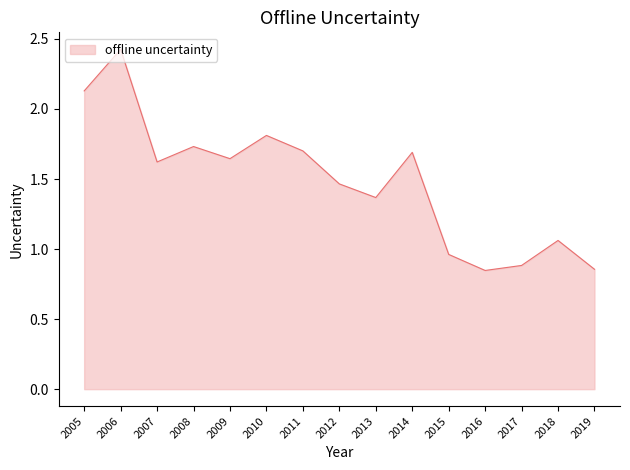

Which label corresponds to the largest value in the chart?

2006